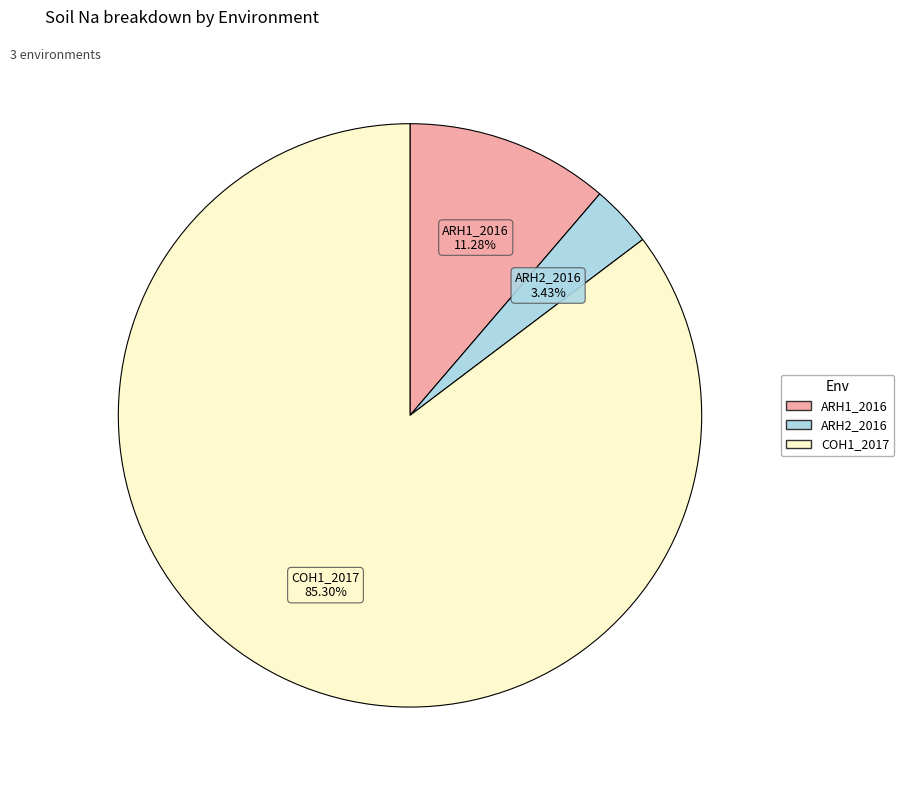

How many segments does this pie chart have?

3